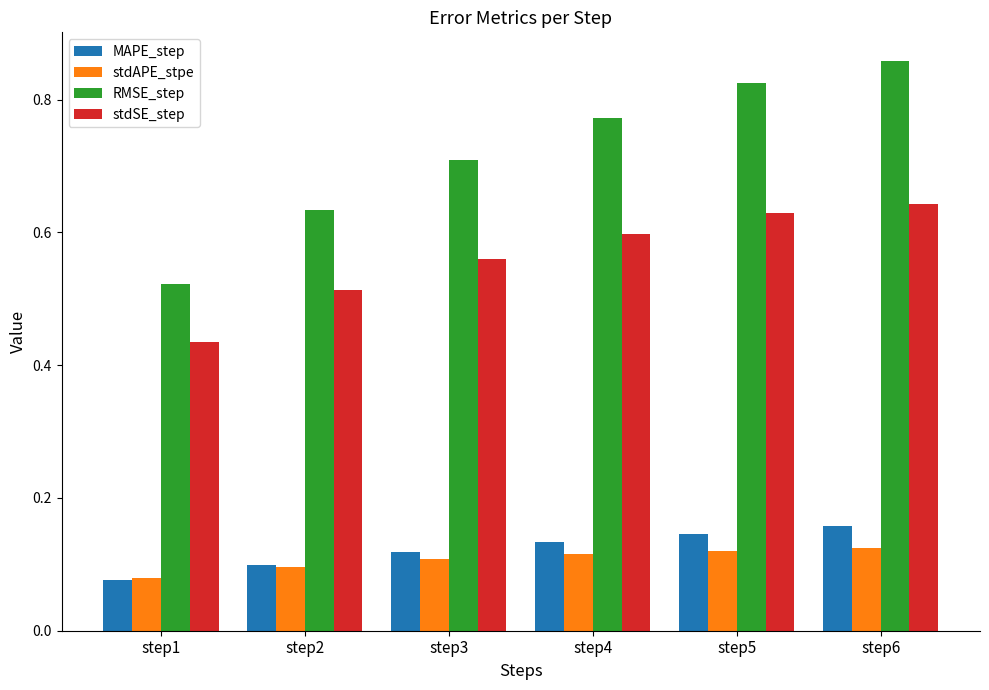

At which category does the chart reach its peak across all series?

step6